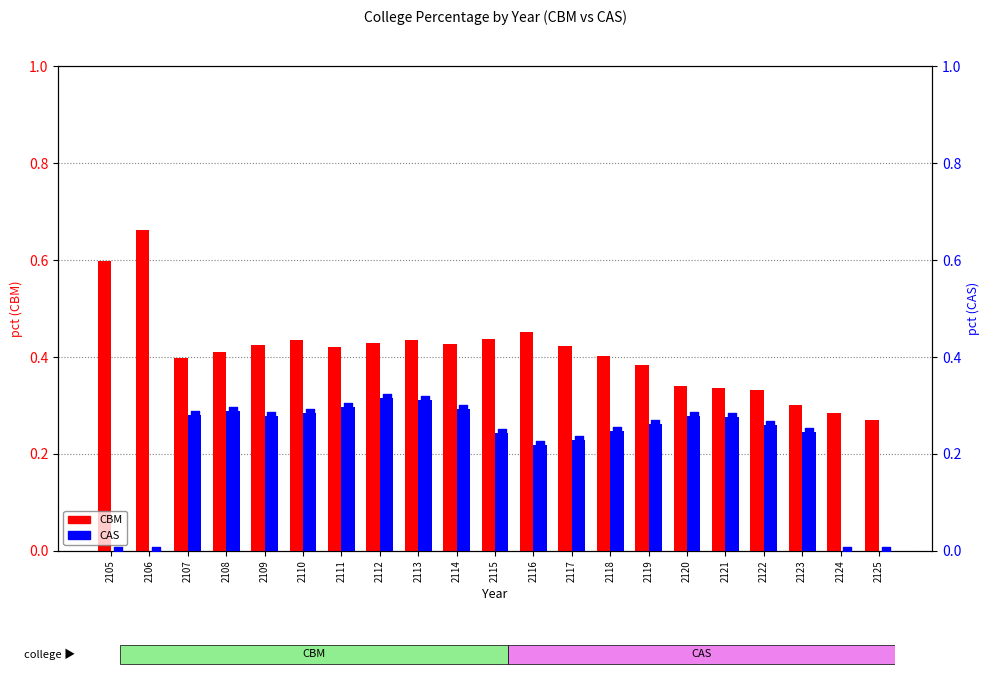

Which series has the widest spread of Y values?

CBM